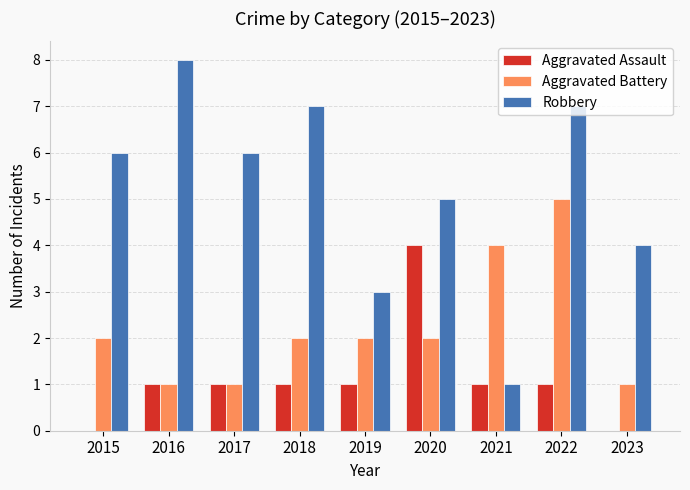

At which category is the sum across all series the highest?

2022